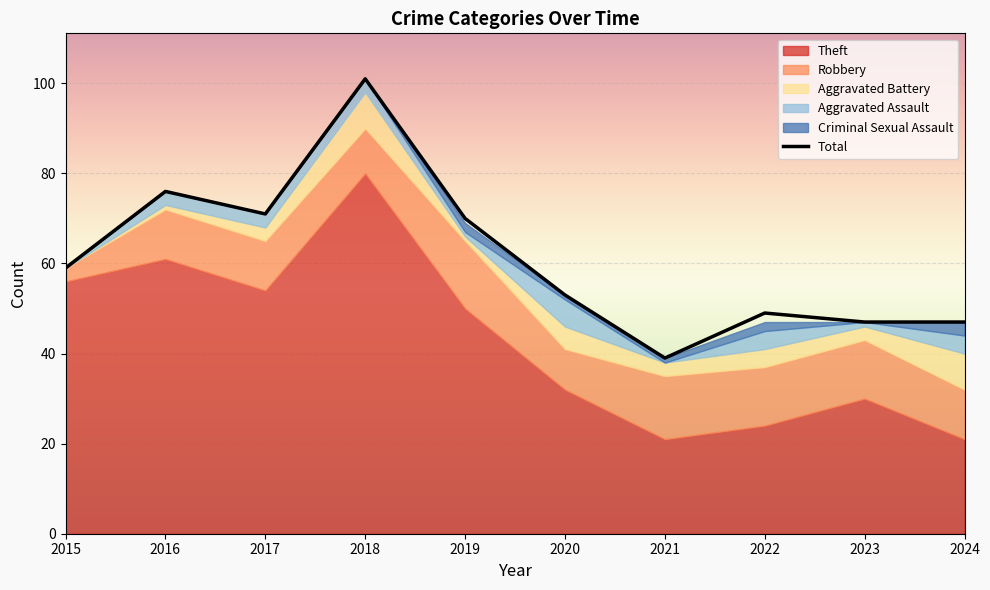

At which category is the sum across all series the highest?

2018